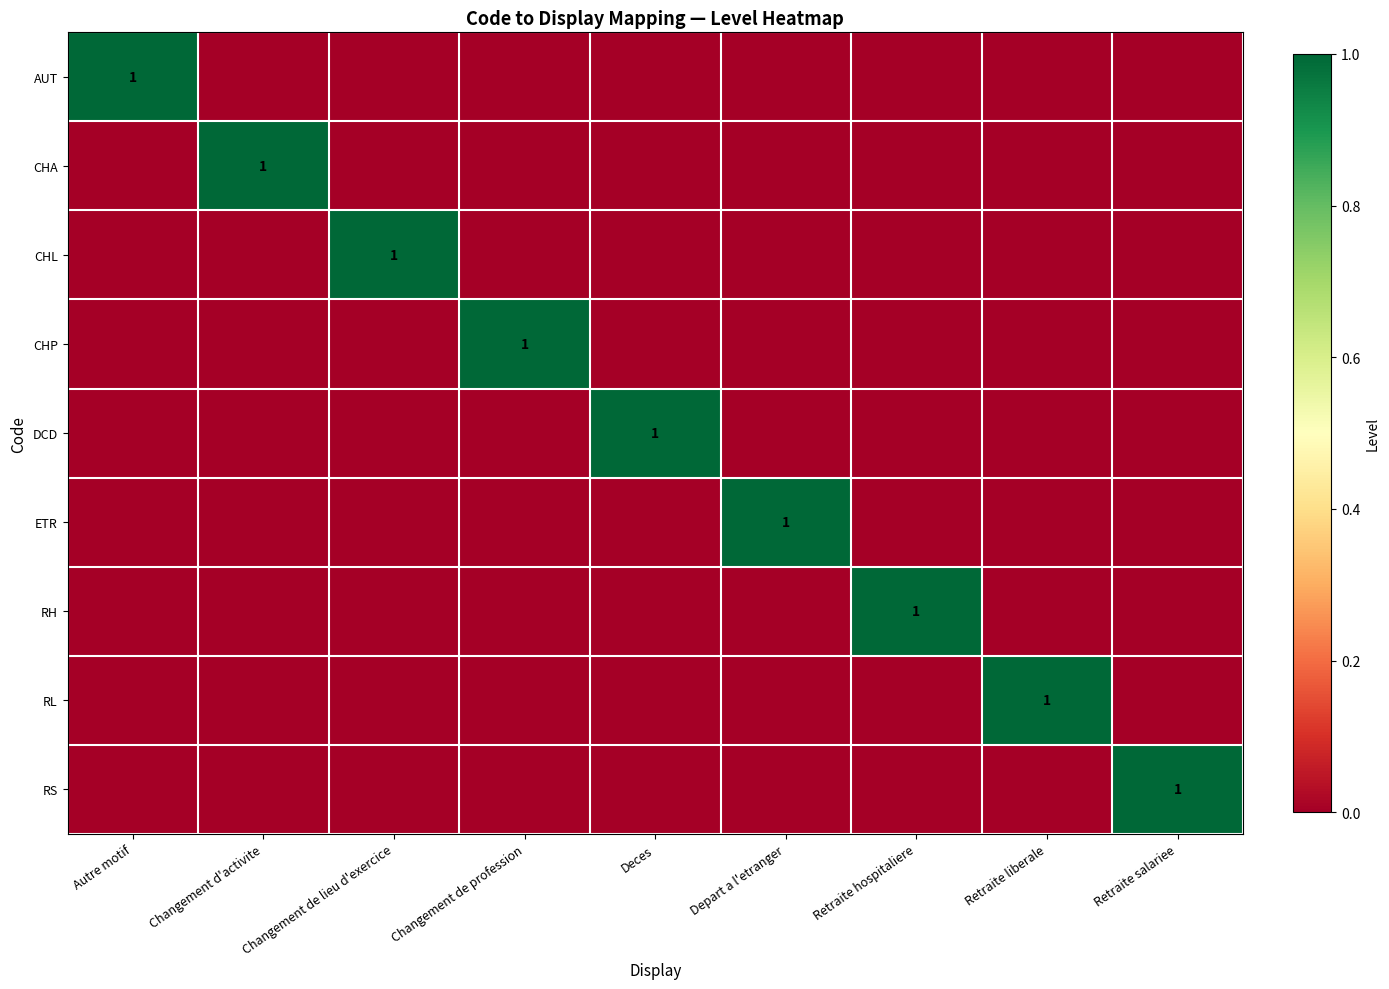

True or false: CHL has a value of 1 at Changement de lieu d'exercice.

True